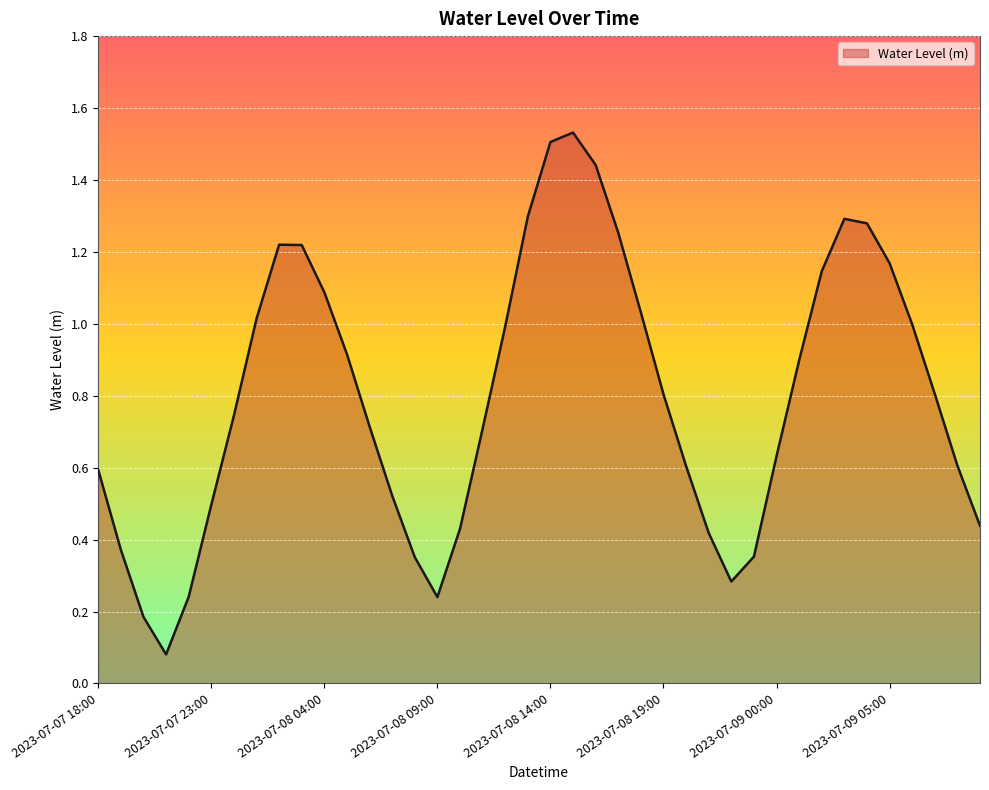

Reading left to right, transcribe all the data shown in this chart.

0.6	0.4	0.2	0.1	0.2	0.5	0.7	1.0	1.2	1.2	1.1	0.9	0.7	0.5	0.4	0.2	0.4	0.7	1.0	1.3	1.5	1.5	1.4	1.3	1.0	0.8	0.6	0.4	0.3	0.4	0.6	0.9	1.1	1.3	1.3	1.2	1.0	0.8	0.6	0.4